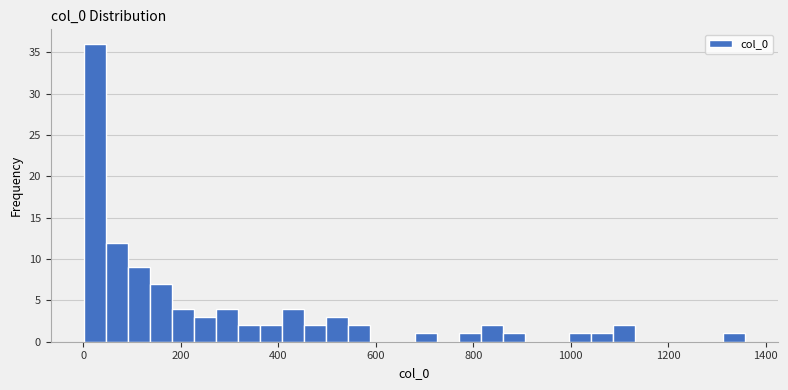

Read against the x-axis, roughly where is the centre of the tallest bar?

20